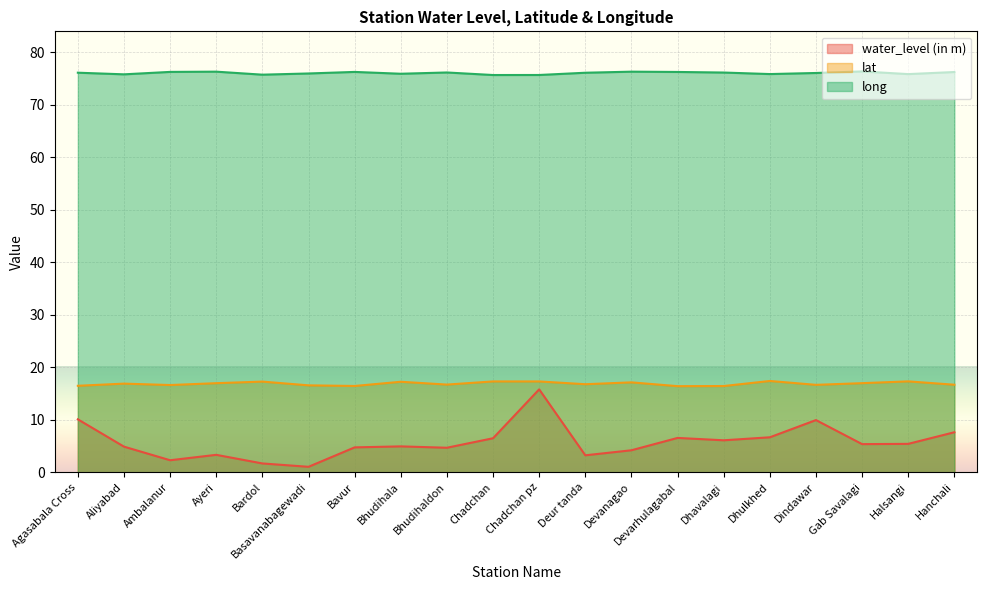

List the labels in order of long value, largest first.

Gab Savalagi, Ayeri, Devanagao, Ambalanur, Bavur, Devarhulagabal, Hanchali, Bhudihaldon, Dhavalagi, Agasabala Cross, Deur tanda, Dindawar, Basavanabagewadi, Bhudihala, Dhulkhed, Halsangi, Aliyabad, Bardol, Chadchan pz, Chadchan